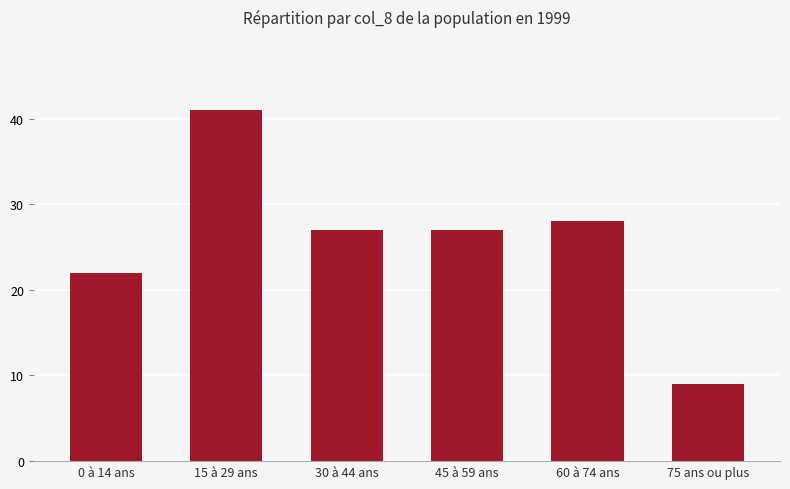

What is the greatest value displayed?

41